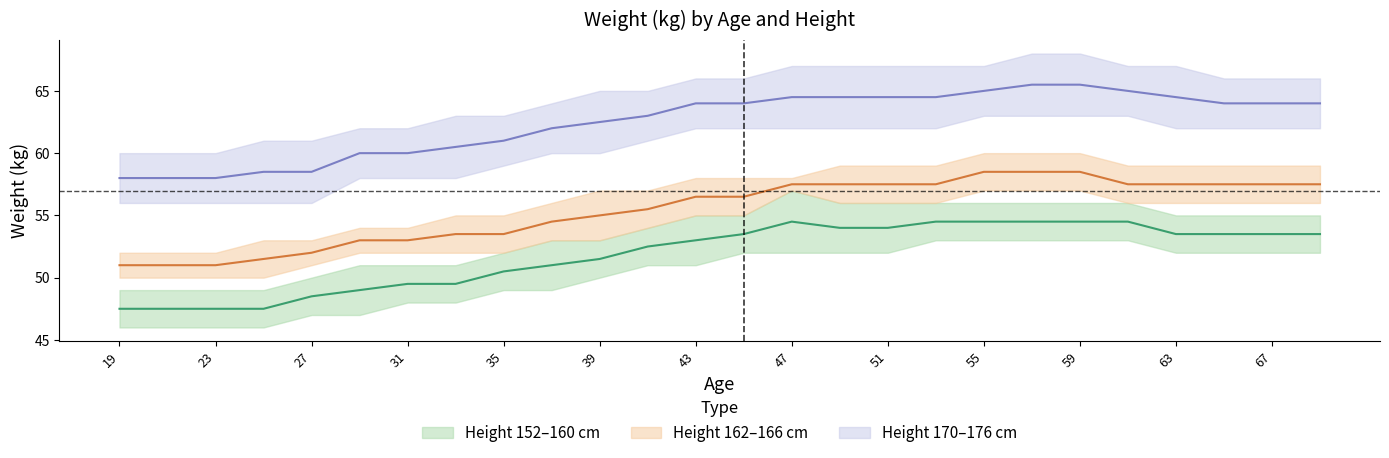

The Height 160 cm series shows 58.5 at 27. True or false?

True